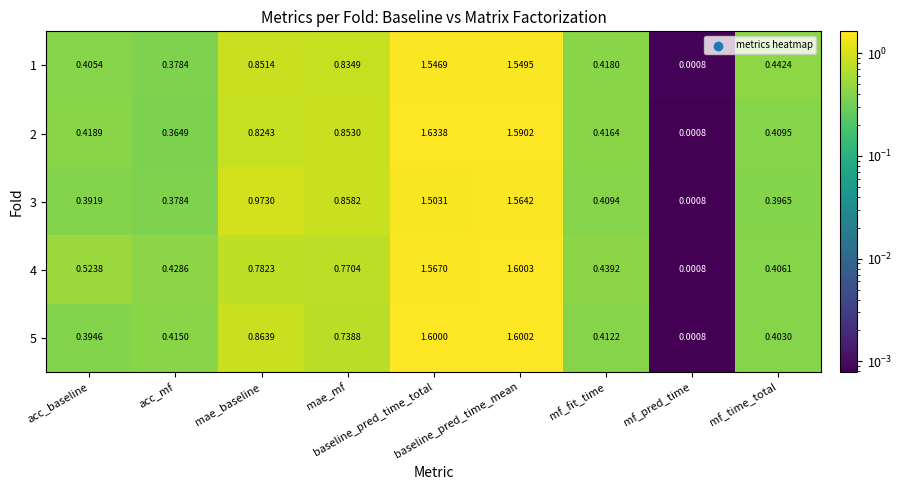

Between mf_pred_time and mf_time_total, which series saw the biggest shift?

1